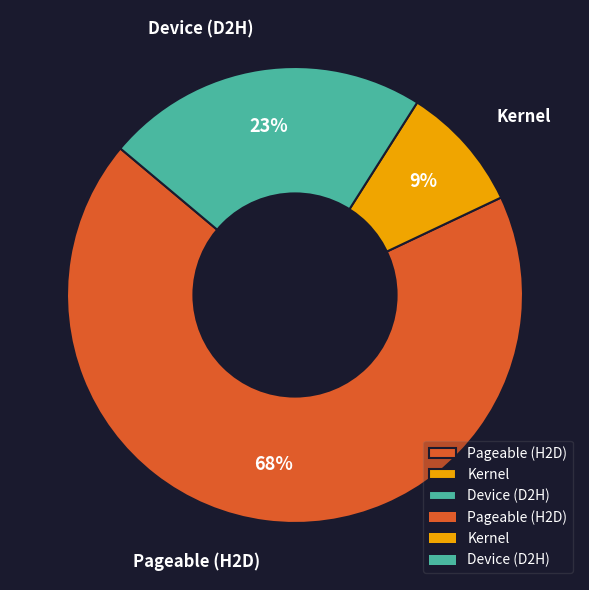

What is the smallest slice in the pie chart?

Kernel